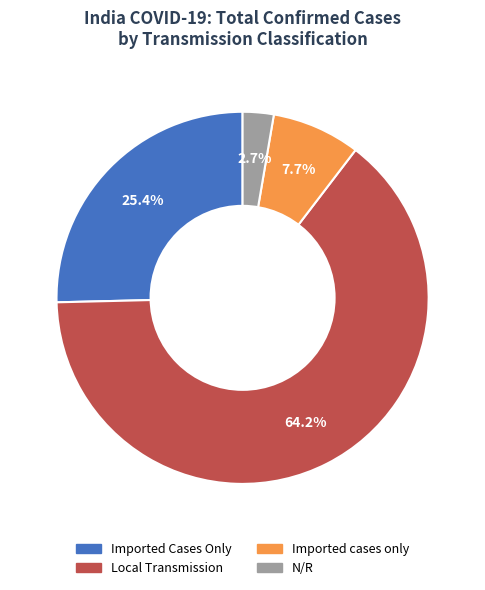

Is there a majority slice in this chart?

Yes